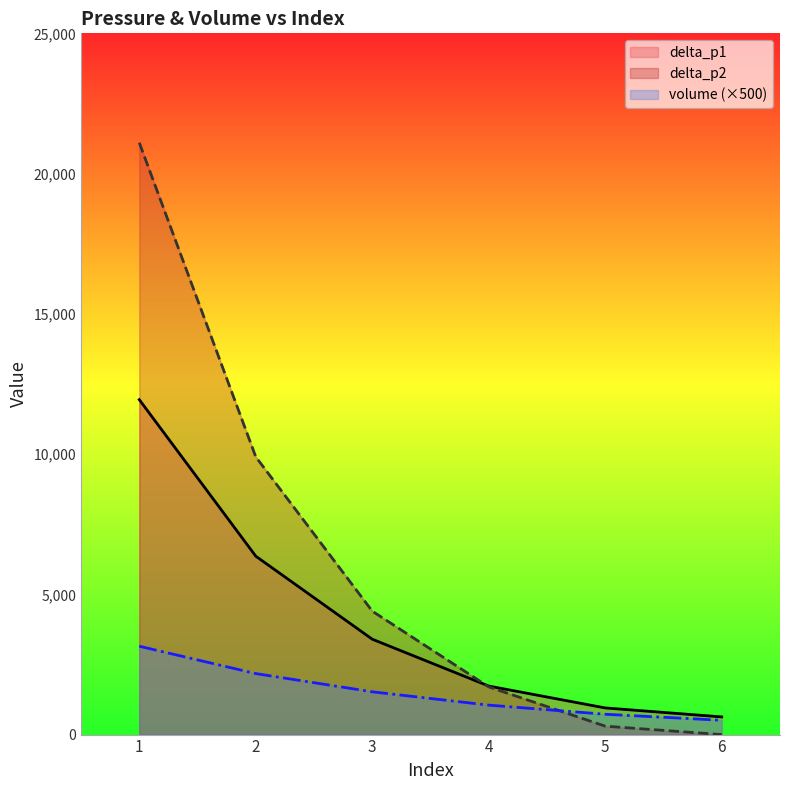

What is the maximum value for volume?

3150